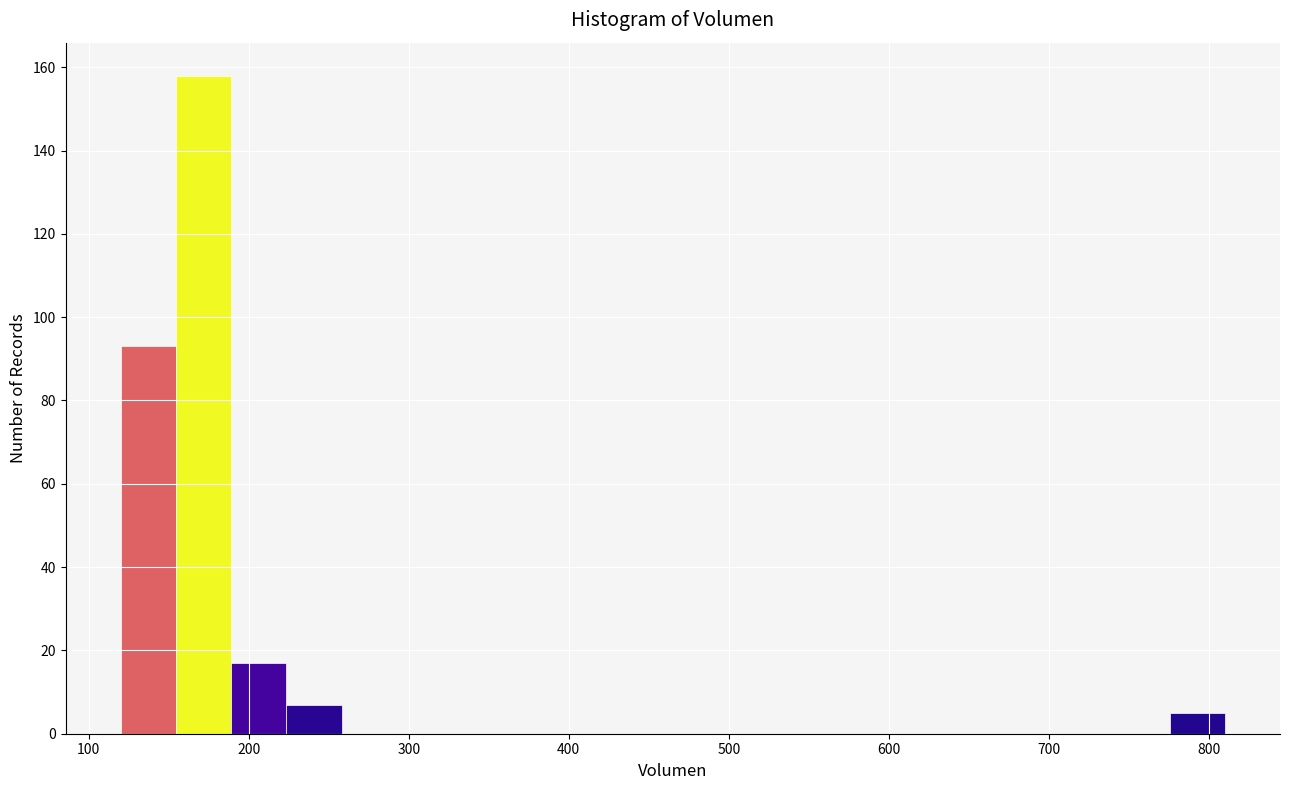

Read against the x-axis, roughly where is the centre of the tallest bar?

170